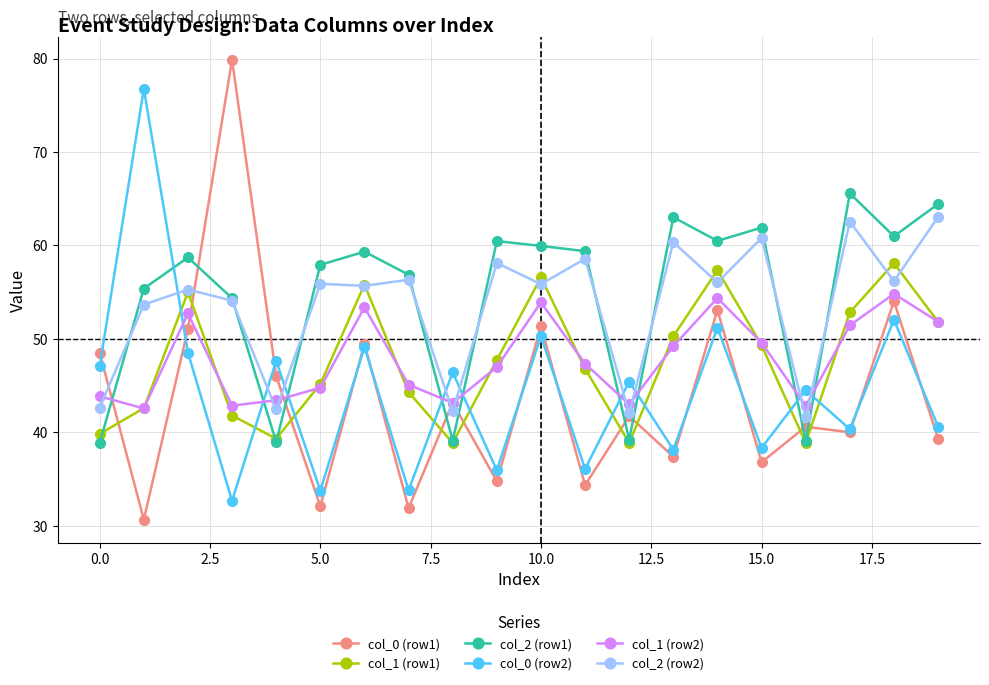

What is the value of the col_0 (row1) point at the 1st from the left?

48.5